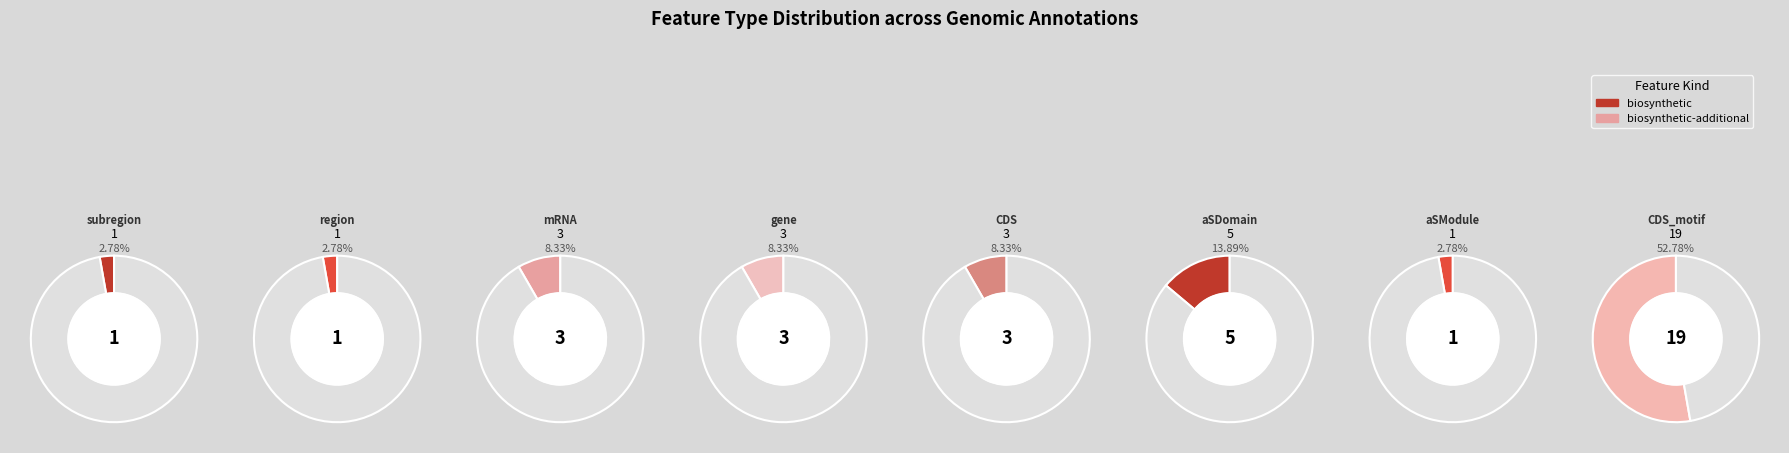

Is there a majority slice in this chart?

Yes